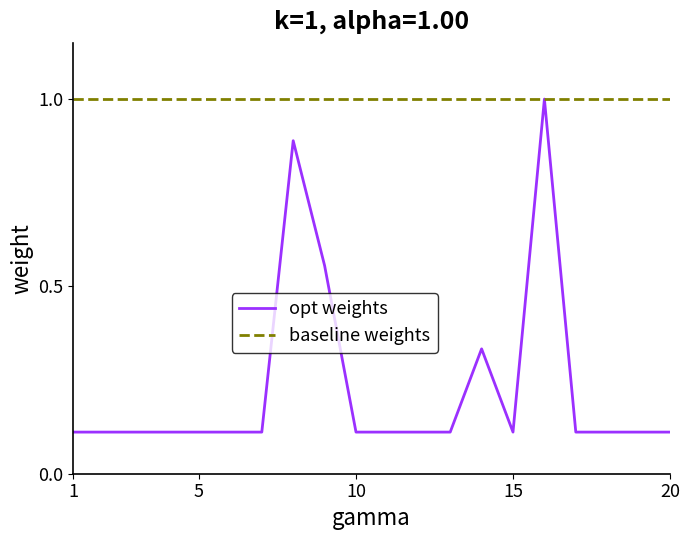

Which series has the largest range (max minus min)?

opt weights